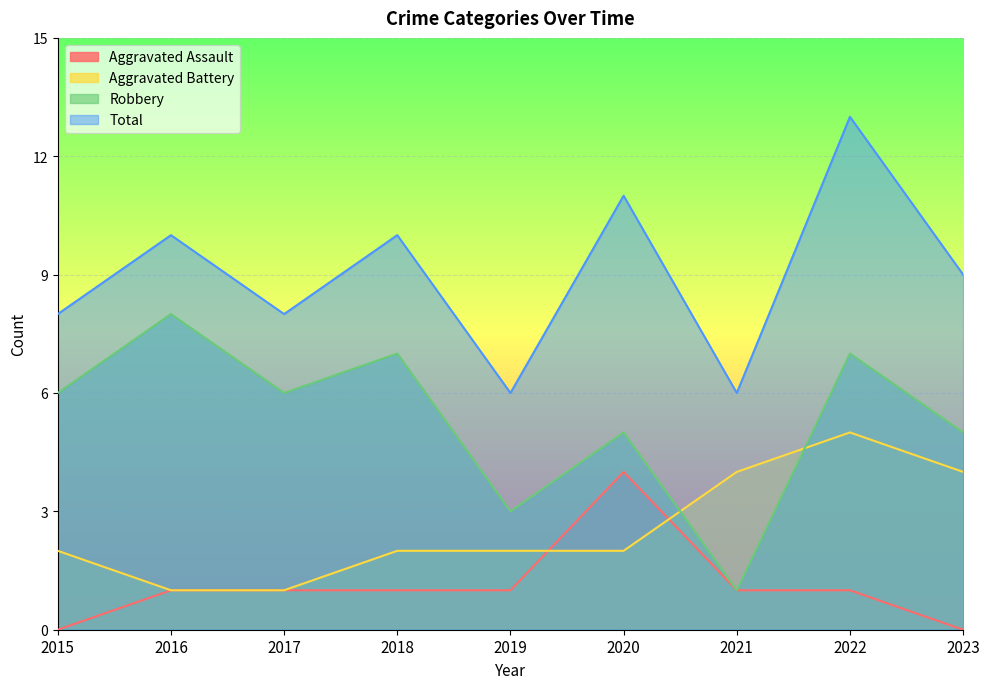

Reading left to right, extract all data points from this chart.

Aggravated Assault: 0	1	1	1	1	4	1	1	0
Aggravated Battery: 2	1	1	2	2	2	4	5	4
Robbery: 6	8	6	7	3	5	1	7	5
Total: 8	10	8	10	6	11	6	13	9